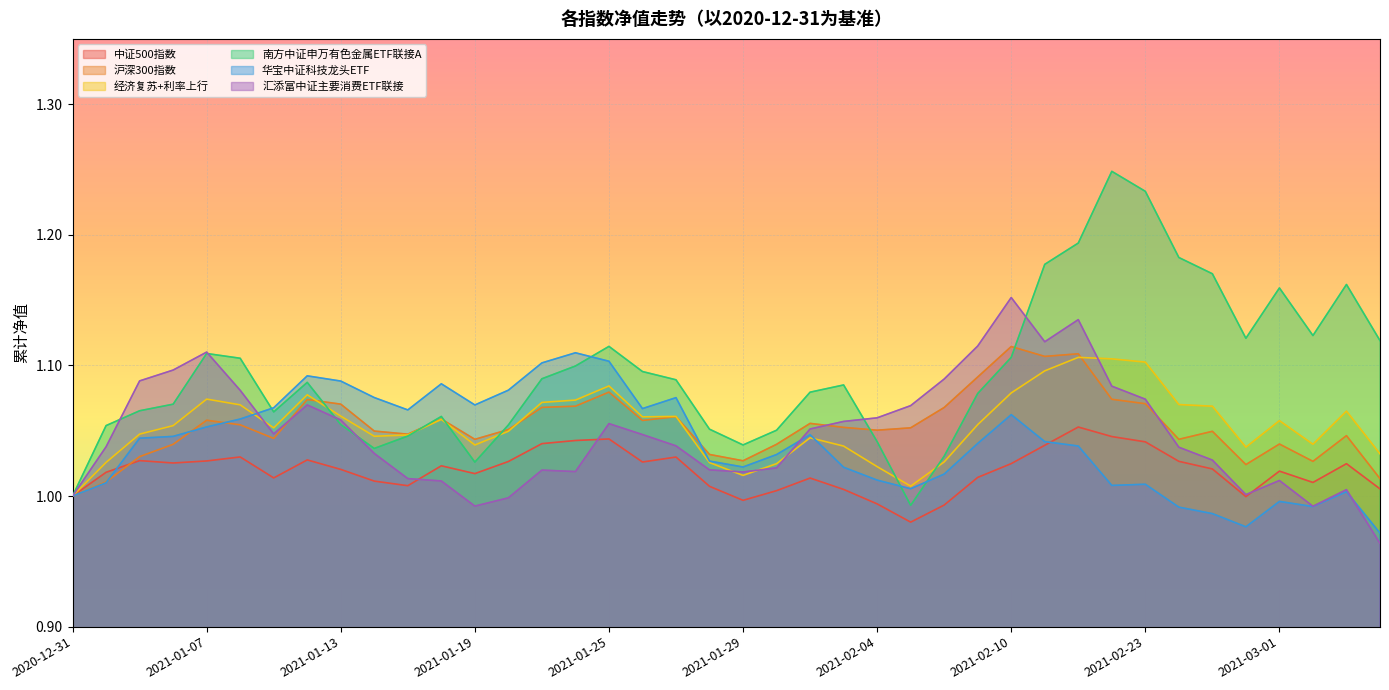

How many data points in 沪深300指数 are above 1?

39